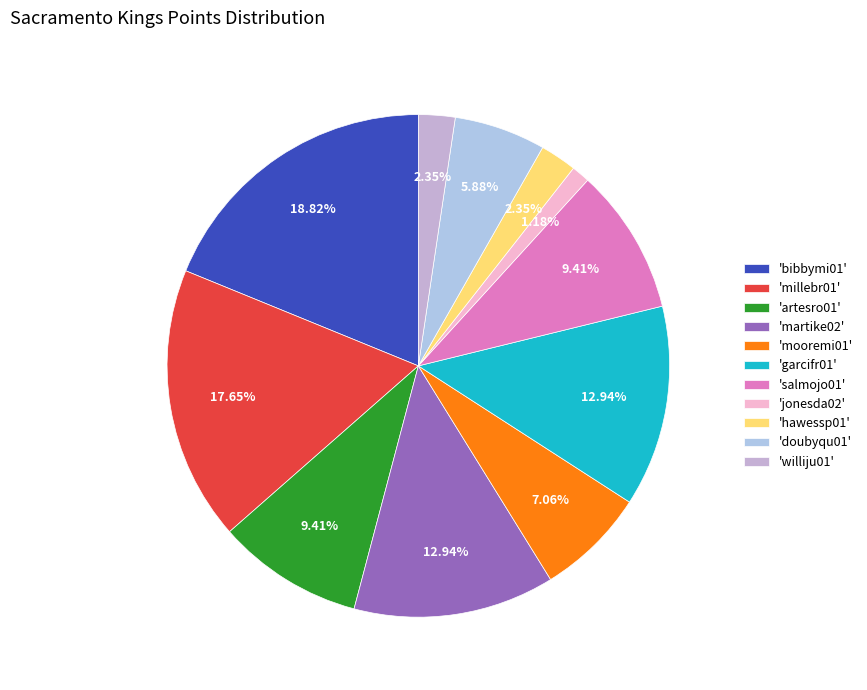

Which slice is the smallest?

'jonesda02'